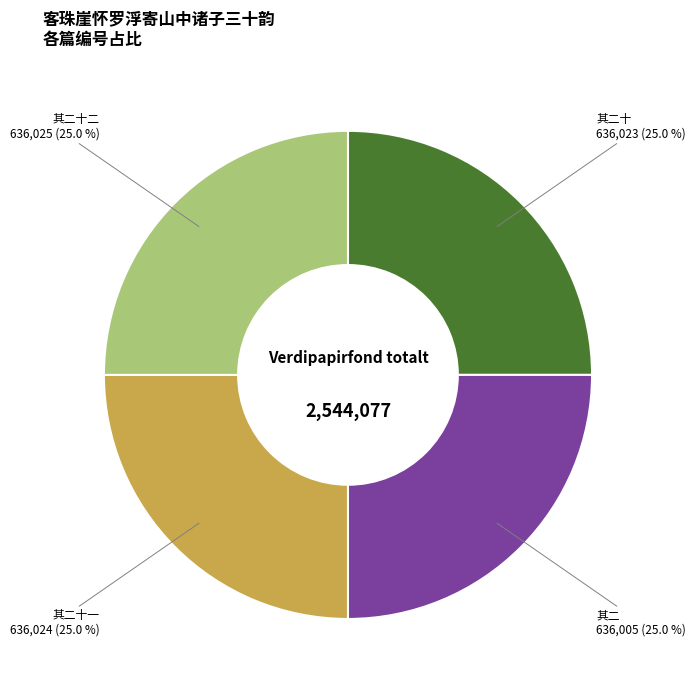

Is there any slice that represents more than half of the pie?

No